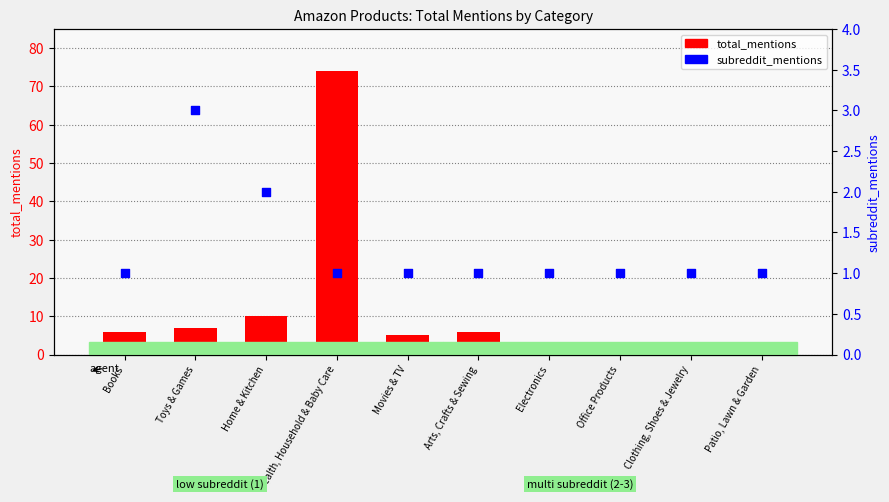

Which series has the largest total across all categories?

total_mentions